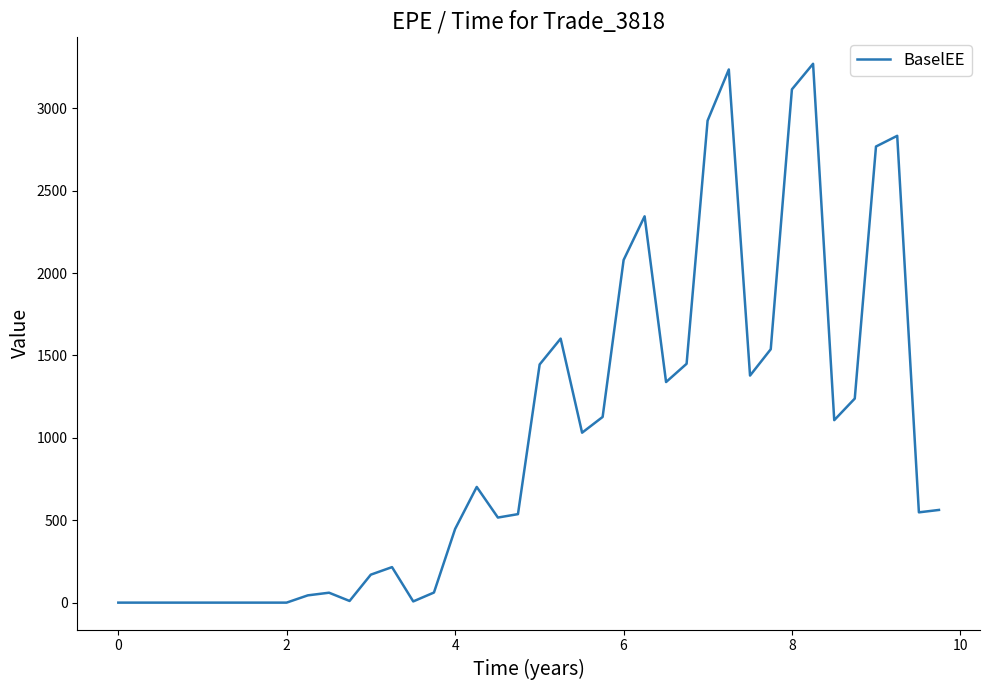

What is the difference between the maximum and minimum values?

3269.7